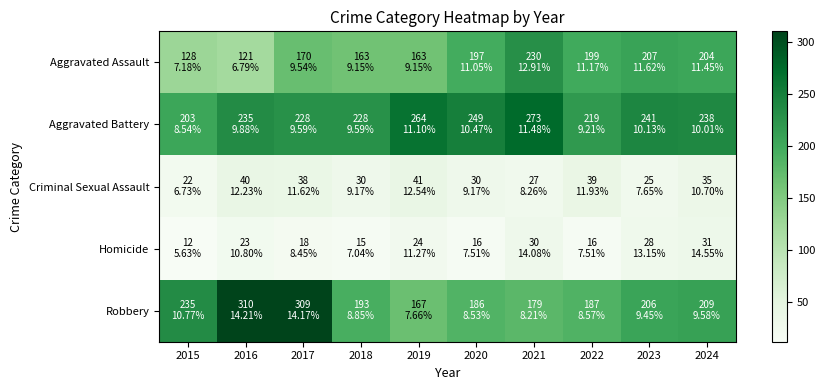

Reading left to right, what are all the values shown in this chart?

Aggravated Assault: 2015=128	2016=121	2017=170	2018=163	2019=163	2020=197	2021=230	2022=199	2023=207	2024=204
Aggravated Battery: 2015=203	2016=235	2017=228	2018=228	2019=264	2020=249	2021=273	2022=219	2023=241	2024=238
Criminal Sexual Assault: 2015=22	2016=40	2017=38	2018=30	2019=41	2020=30	2021=27	2022=39	2023=25	2024=35
Homicide: 2015=12	2016=23	2017=18	2018=15	2019=24	2020=16	2021=30	2022=16	2023=28	2024=31
Robbery: 2015=235	2016=310	2017=309	2018=193	2019=167	2020=186	2021=179	2022=187	2023=206	2024=209